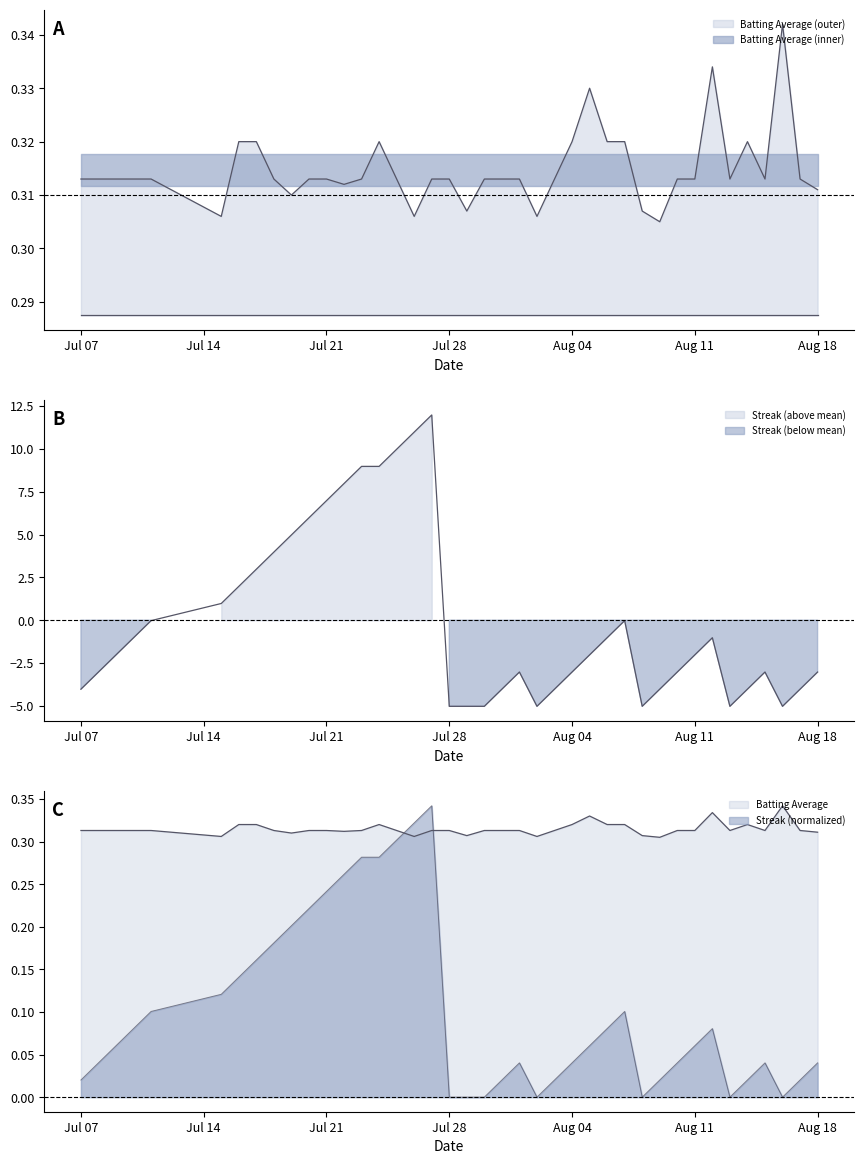

How many interior local valleys does the batting_avg series have?

9